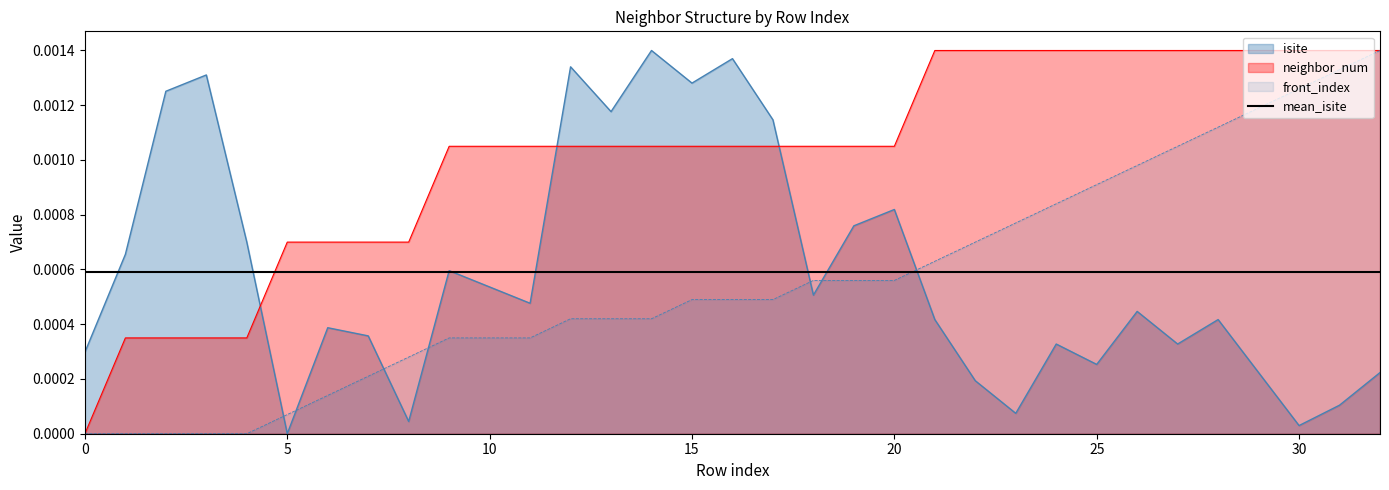

Between which two adjacent categories do isite and neighbor_num first intersect?

4 and 5